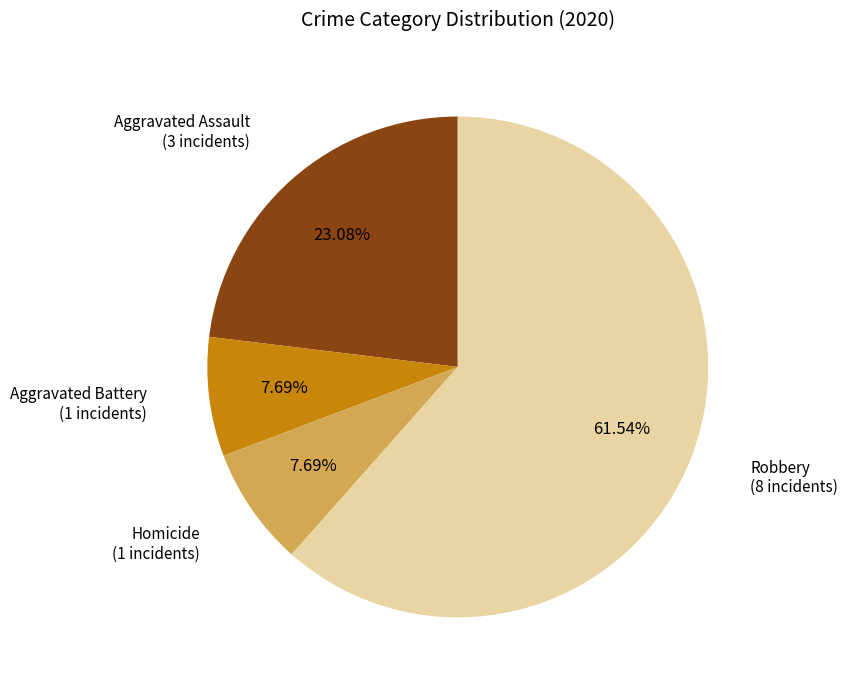

Does any single category account for the majority?

Yes